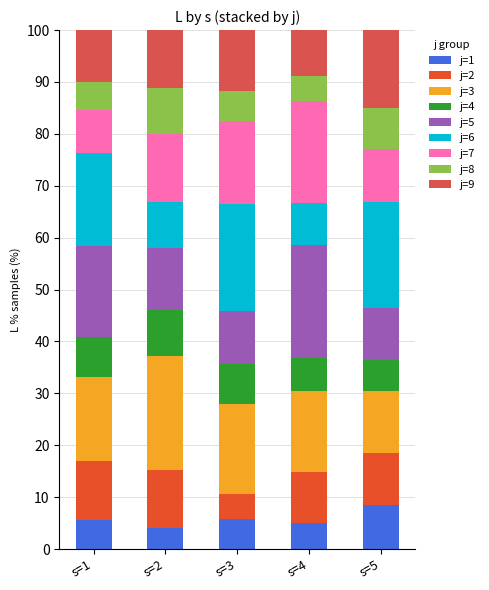

What is the total value across all series at s=4?

100.0